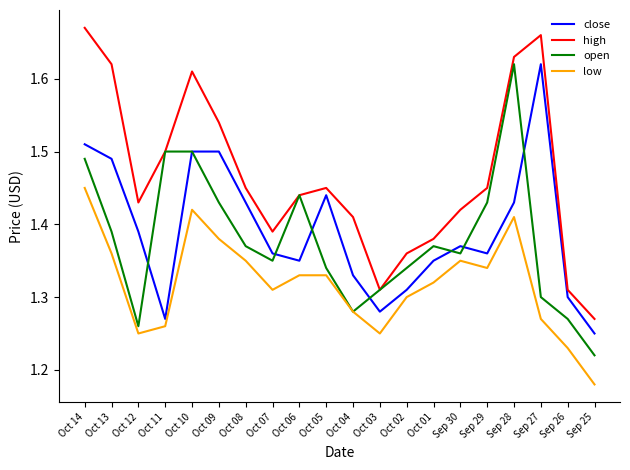

Where is open nearest to the value 1?

Sep 25